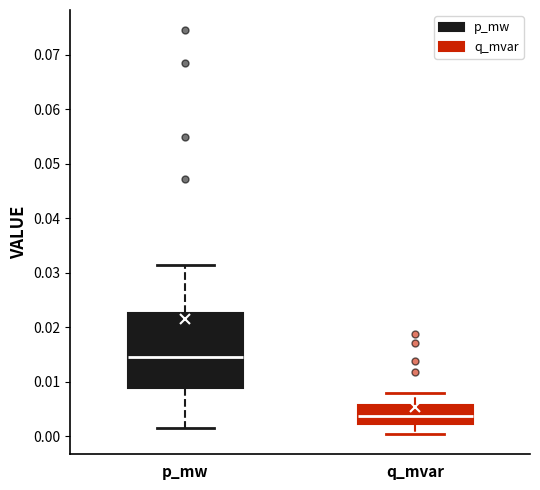

Reading left to right, read every box against the y-axis: the position of its median line, the range the box covers, and the ends of its whiskers. The values are not printed on the chart, so give them approximately, as read against the axis.

p_mw: median 0.015, box 0.009 to 0.023, whiskers 0.001 to 0.031
q_mvar: median 0.004, box 0.002 to 0.006, whiskers 0.000 to 0.008